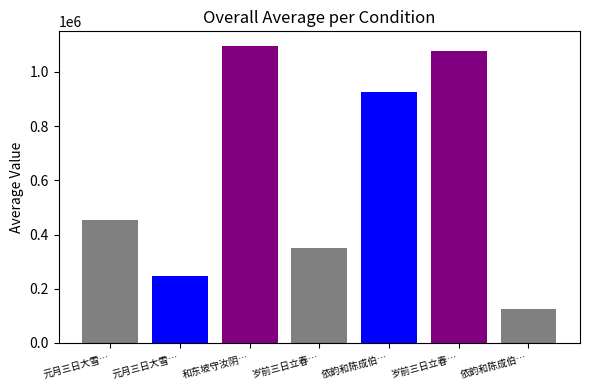

What is the minimum value shown in the chart?

126260